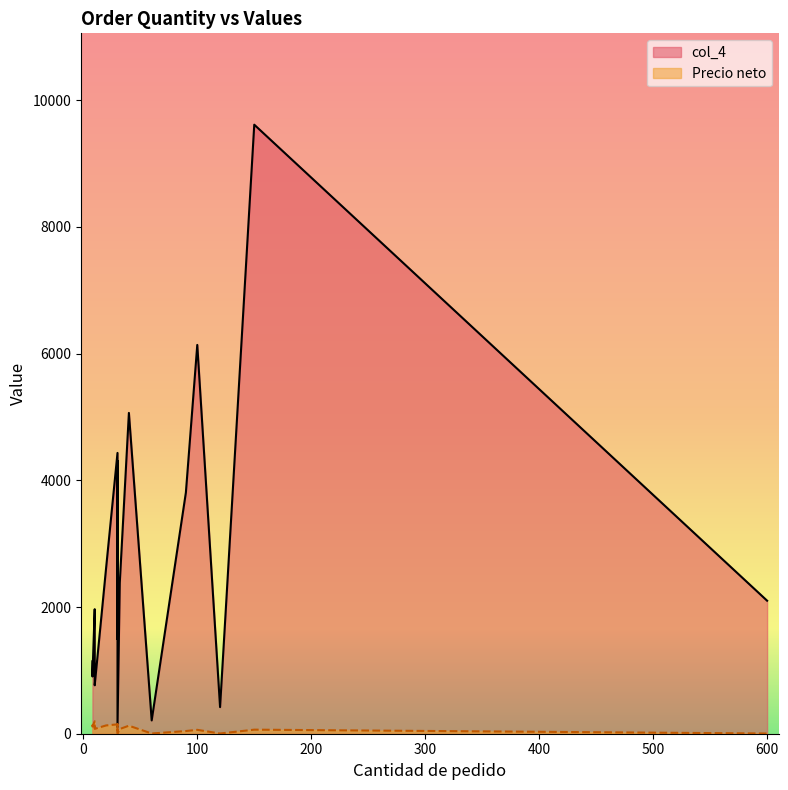

Is it true that col_4 equals 1582.6 at 32?

False